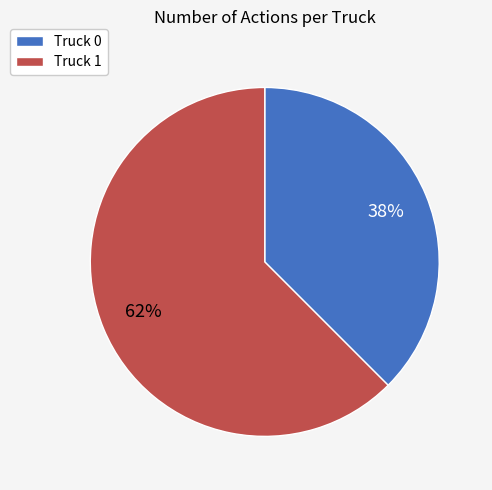

Which slice is the largest?

Truck 1